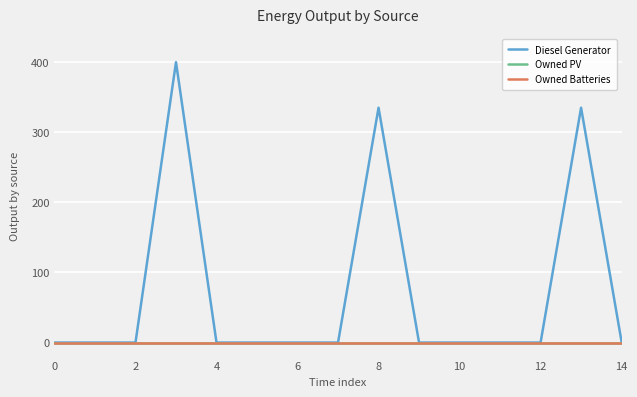

Does the chart display data point markers on the line(s)?

No